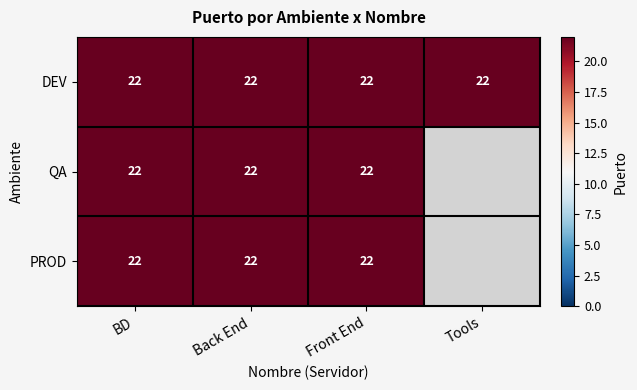

The PROD series shows -15 at Front End. True or false?

False